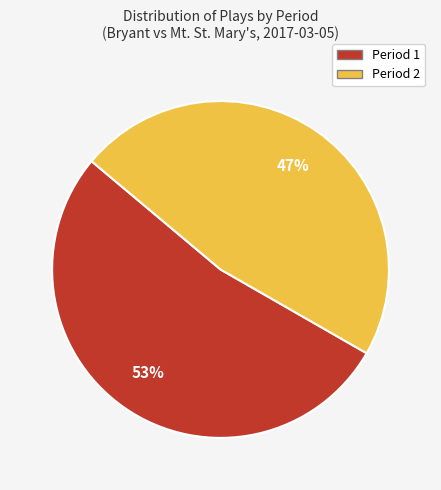

True or false: Period 2 accounts for 47% of the total.

True